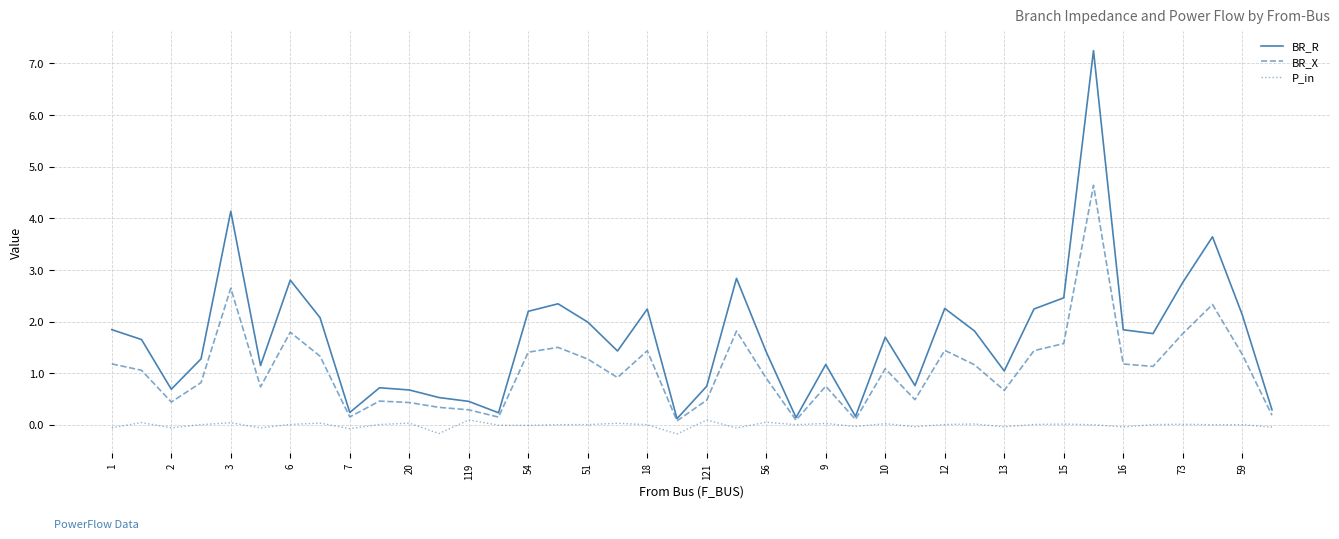

How many values in the BR_R series exceed 1?

27